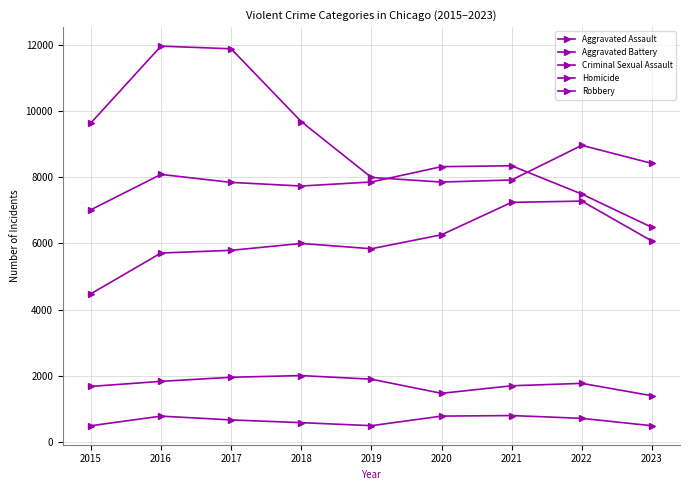

Reading left to right, transcribe all the data shown in this chart.

Aggravated Assault: 2015=4480	2016=5712	2017=5793	2018=6001	2019=5841	2020=6263	2021=7242	2022=7280	2023=6074
Aggravated Battery: 2015=7018	2016=8086	2017=7845	2018=7735	2019=7857	2020=8320	2021=8347	2022=7493	2023=6486
Criminal Sexual Assault: 2015=1683	2016=1836	2017=1960	2018=2011	2019=1901	2020=1475	2021=1703	2022=1776	2023=1401
Homicide: 2015=496	2016=786	2017=672	2018=589	2019=498	2020=787	2021=804	2022=719	2023=496
Robbery: 2015=9638	2016=11960	2017=11880	2018=9681	2019=7995	2020=7855	2021=7918	2022=8964	2023=8418